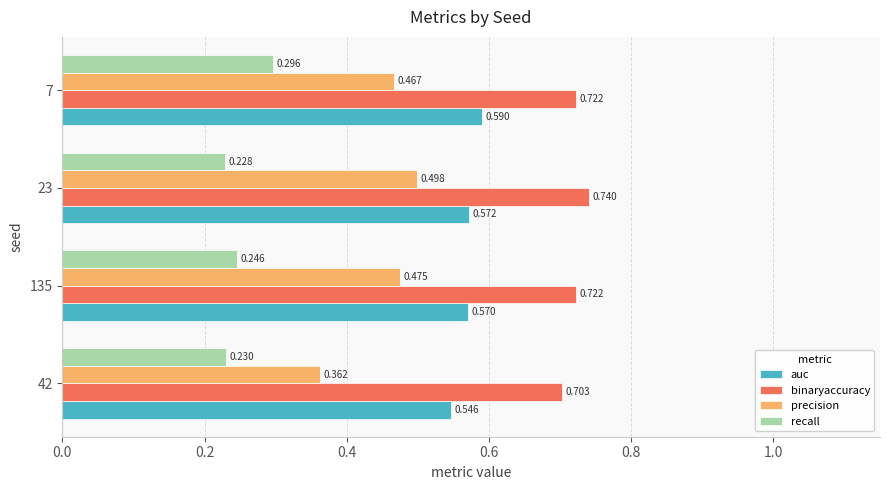

List the series in order of their overall mean, lowest first.

recall, precision, auc, binaryaccuracy